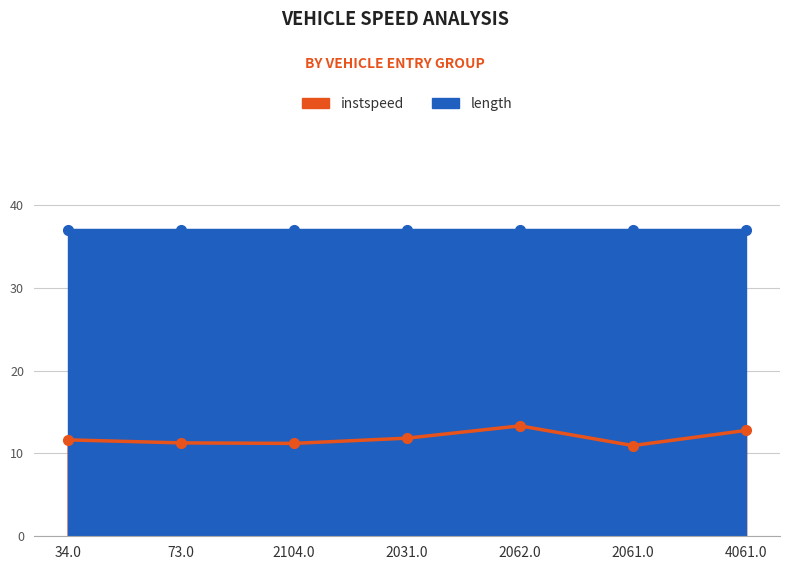

Reading right to left, what are all the values shown in this chart?

12.8	11.0	13.3	11.9	11.2	11.3	11.6